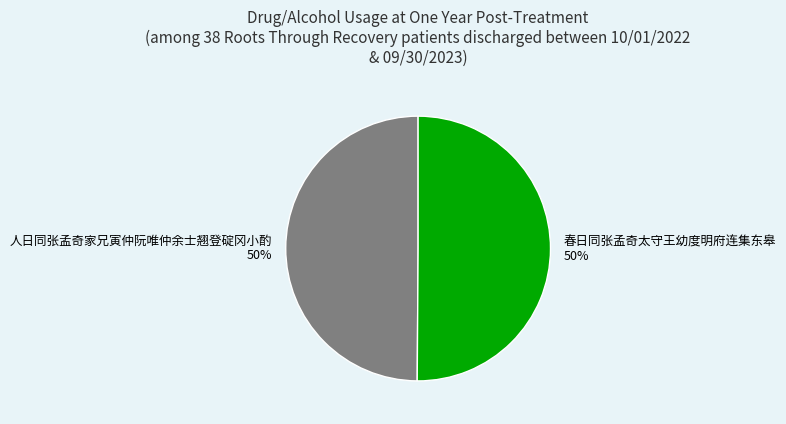

Is it true that 人日同张孟奇家兄寅仲阮唯仲余士翘登碇冈小酌 is 50% of the pie?

True